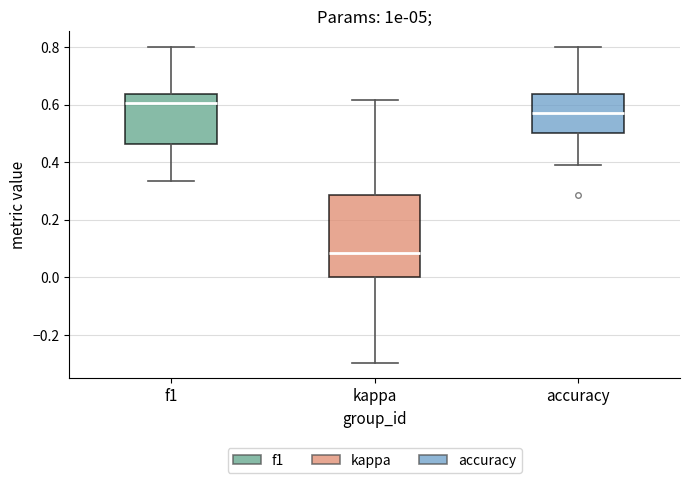

Which box has the lowest median line?

kappa